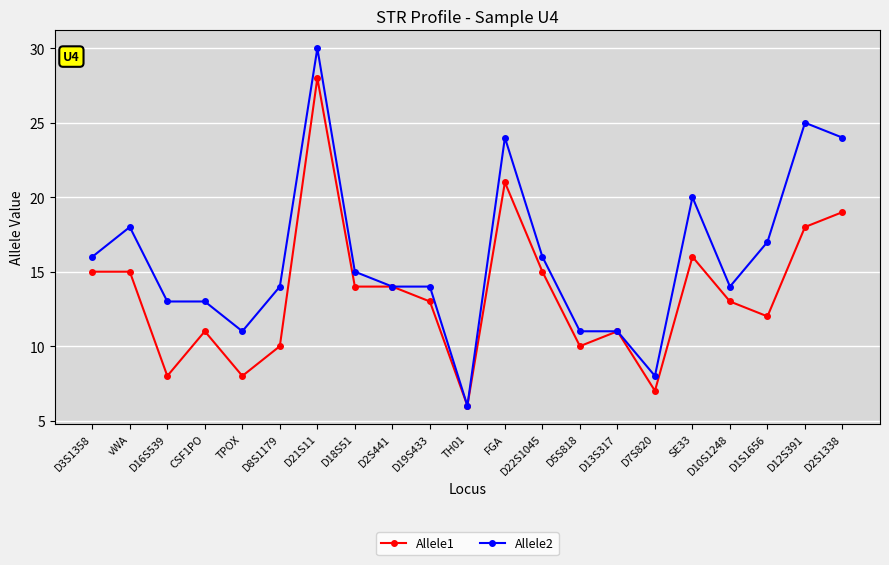

At which label does Allele2 first exceed 14?

D3S1358